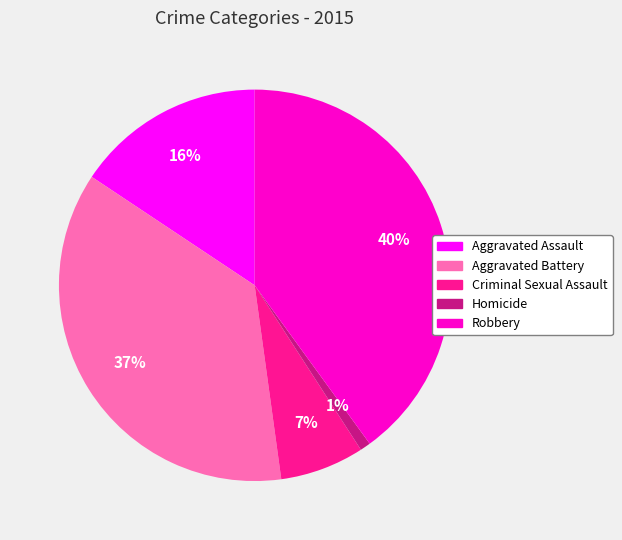

What percentage is the Aggravated Assault slice, to the nearest percent?

16%